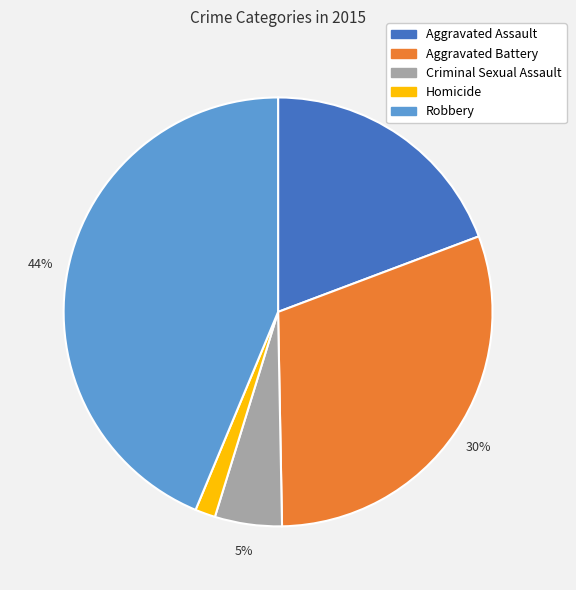

Rank the categories by value from highest to lowest.

Robbery, Aggravated Battery, Aggravated Assault, Criminal Sexual Assault, Homicide